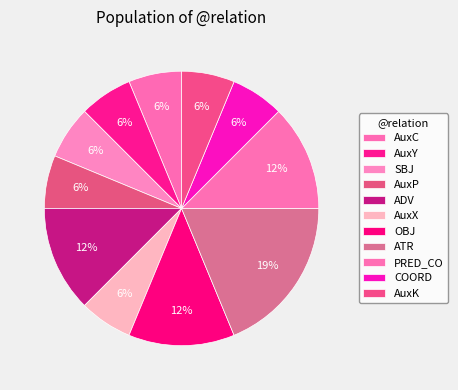

To the nearest percent, what portion does PRED_CO represent?

12%